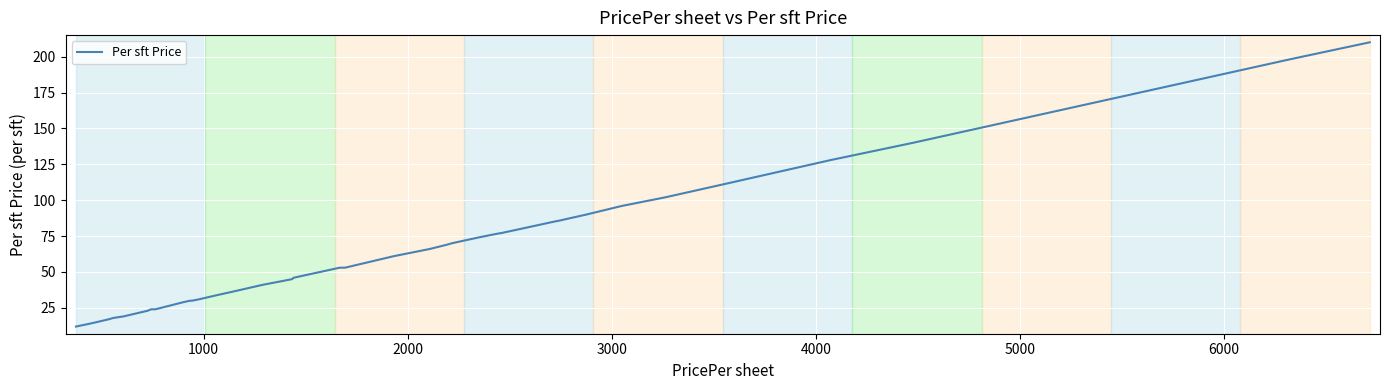

The chart shows a value of 46 at 13. True or false?

False